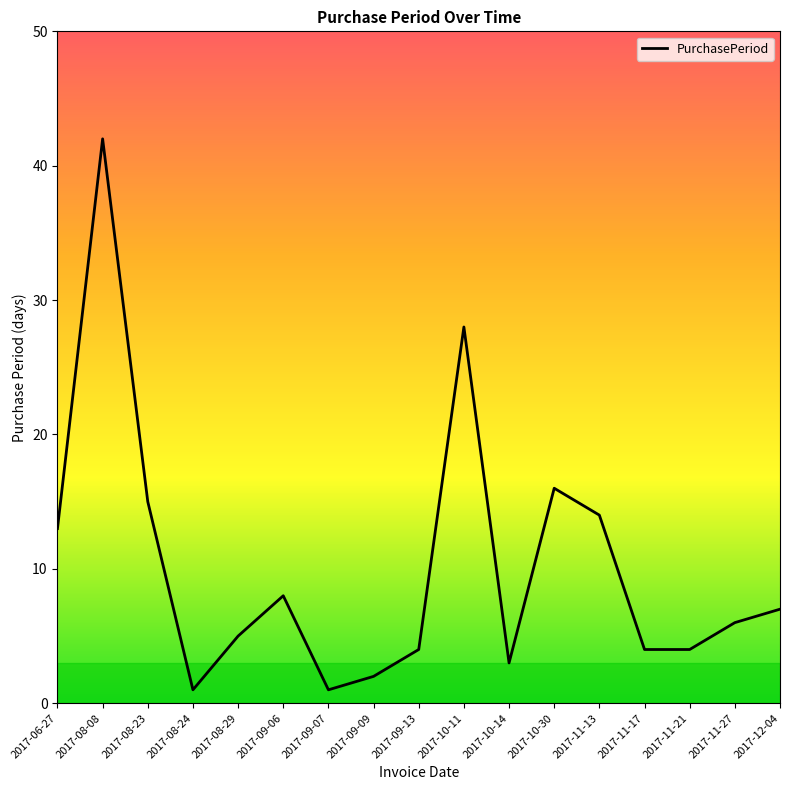

The value at 2017-12-04 is 7. True or false?

True